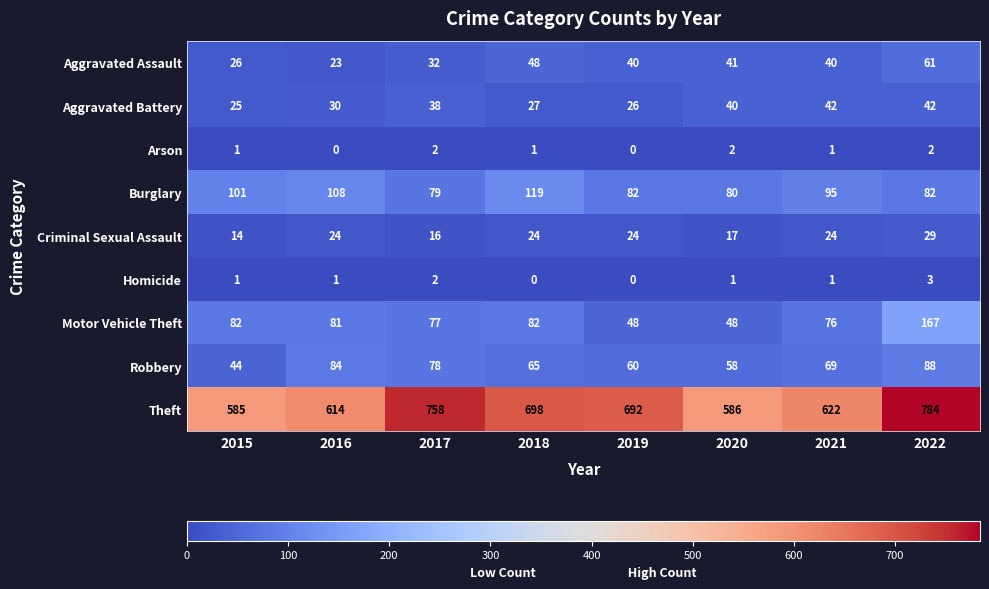

At which category is the sum across all series the highest?

2022